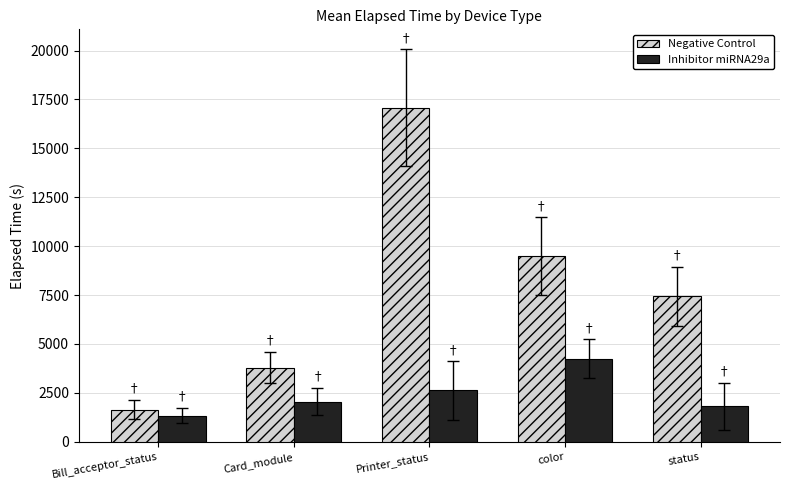

What is the label of the 2nd bar from the left?

Card_module